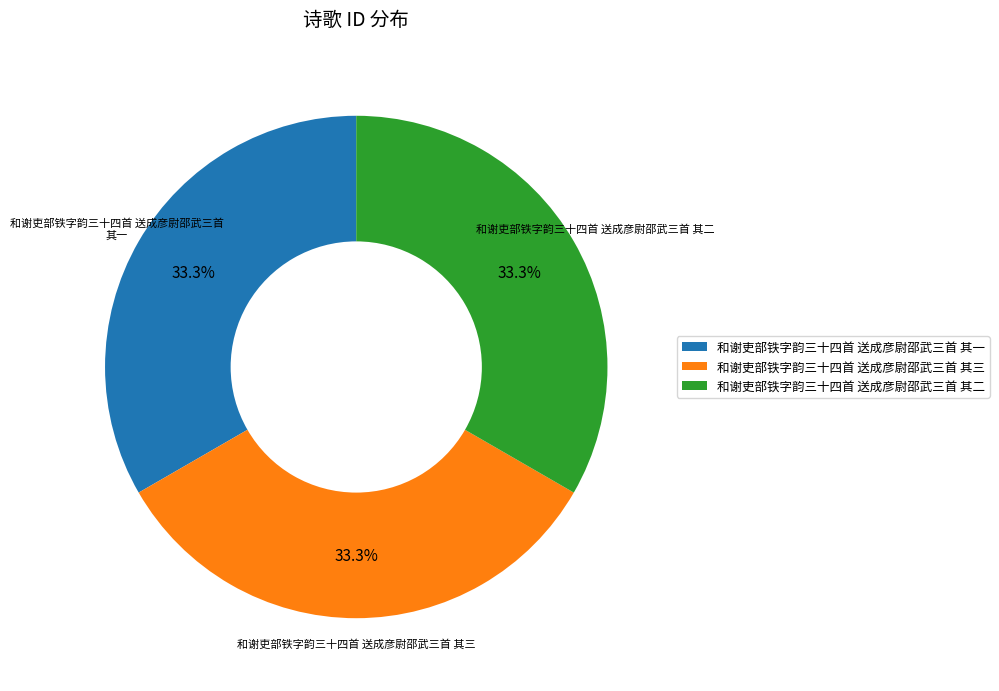

What portion of the pie excludes 和谢吏部铁字韵三十四首 送成彦尉邵武三首 其三?

66.7%